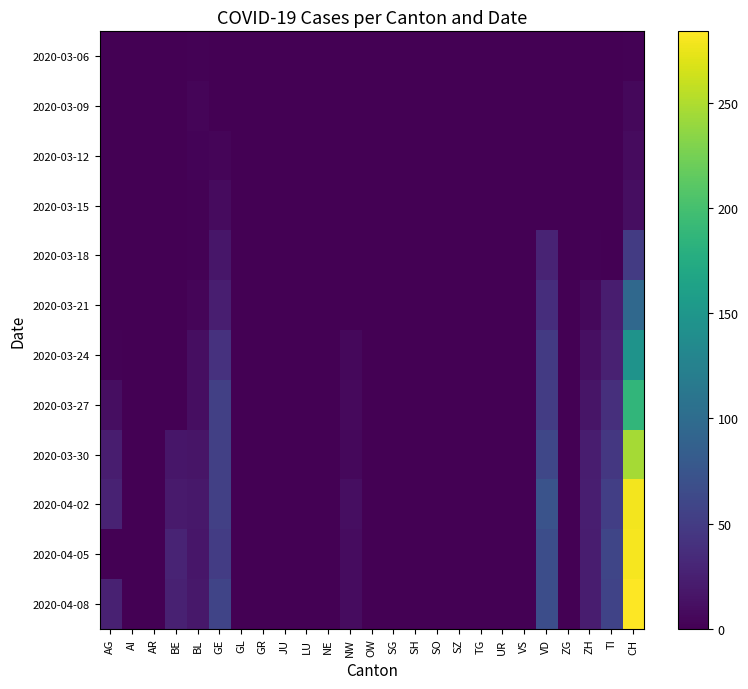

What is the spread (max minus min) of values at ZH?

24